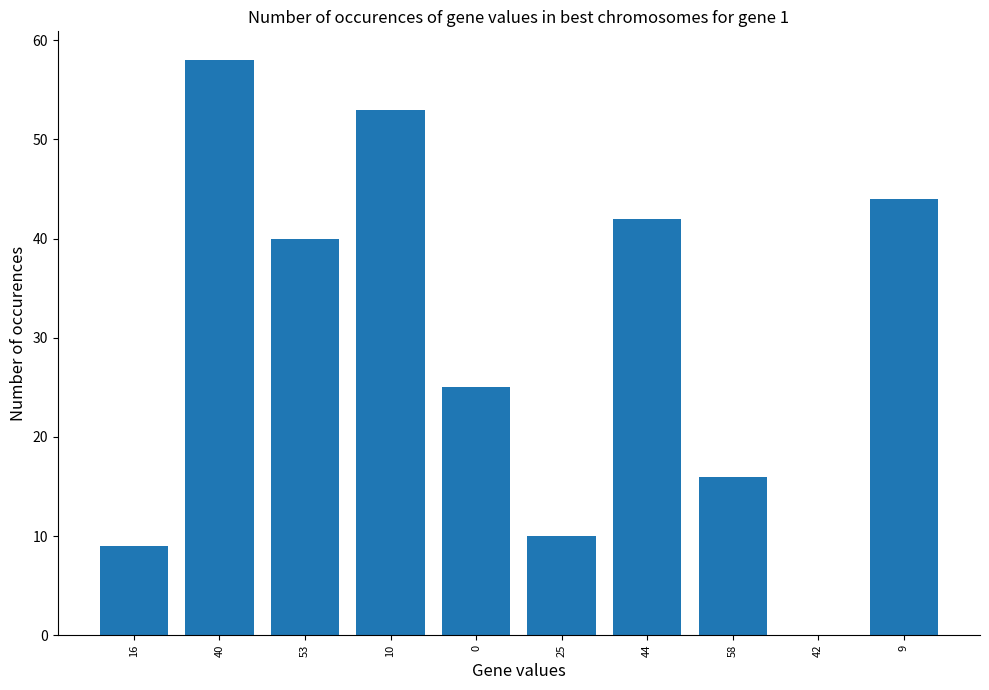

At which category does the chart reach its peak across all series?

40